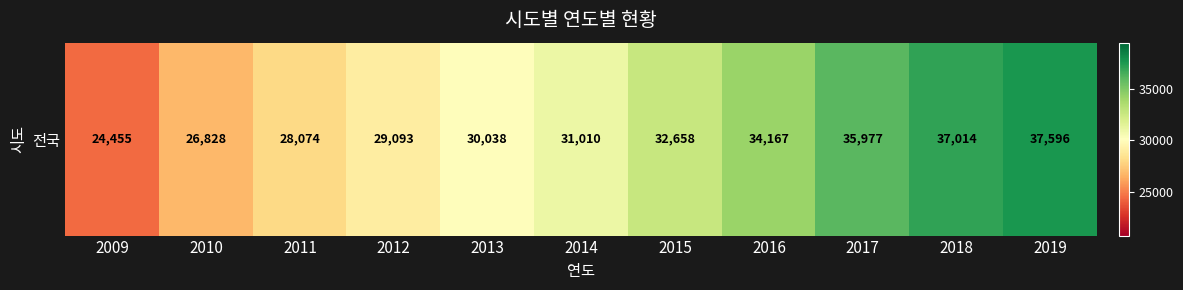

Is it true that the value at 2010 is 13968?

False